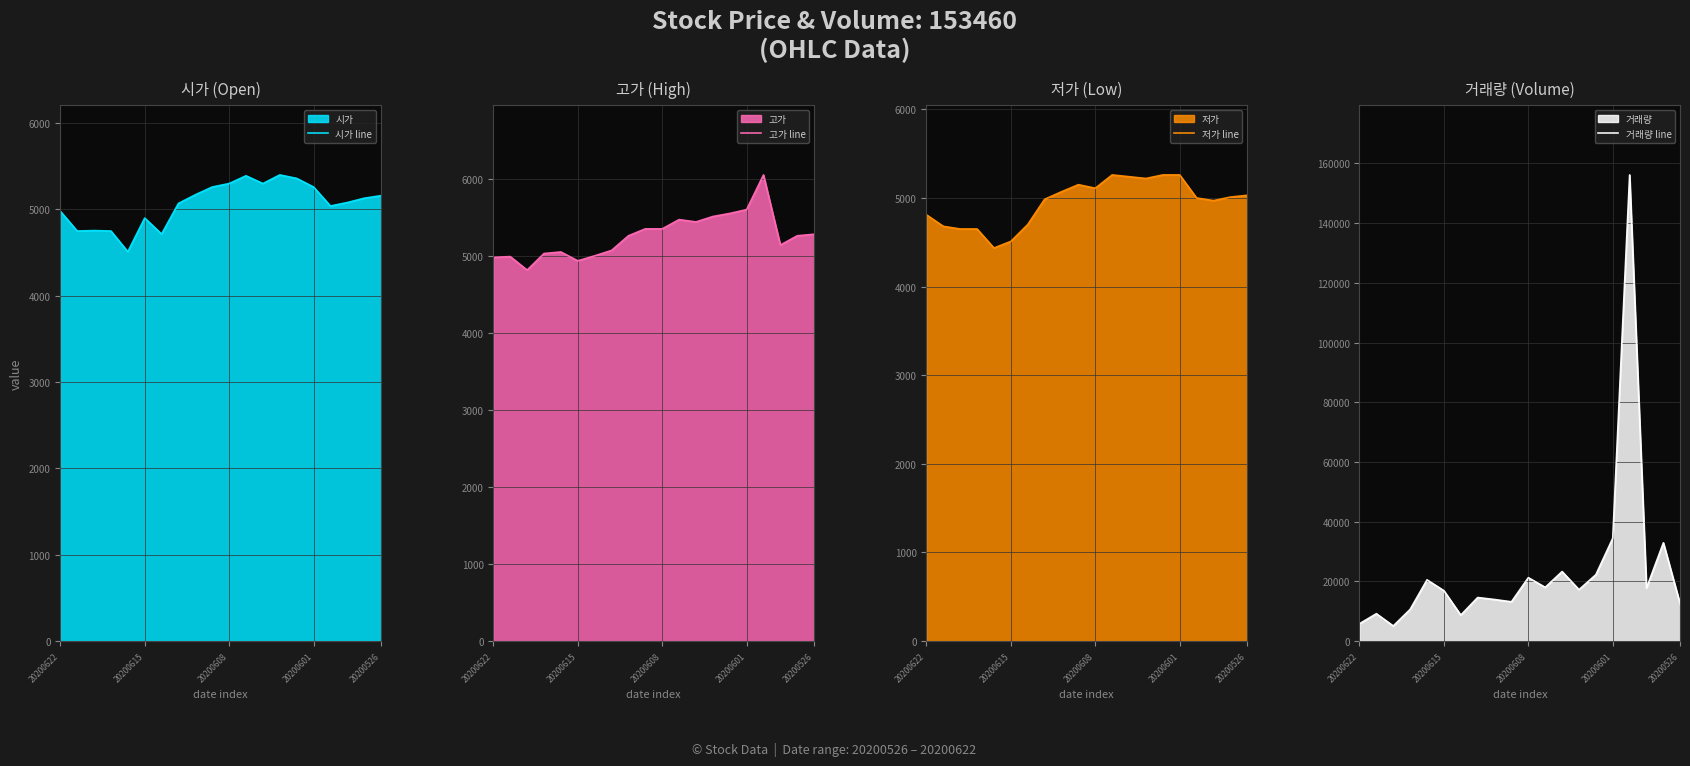

The 저가 line series shows 5260 at 20200601. True or false?

True